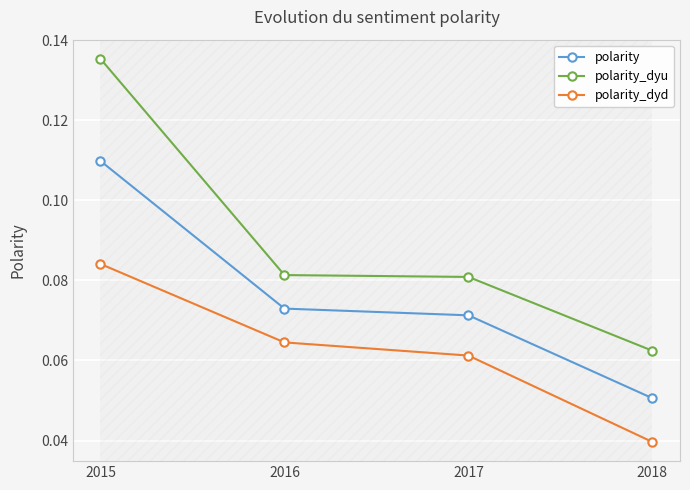

Count the polarity_dyu values in the range 0 to 1.

4